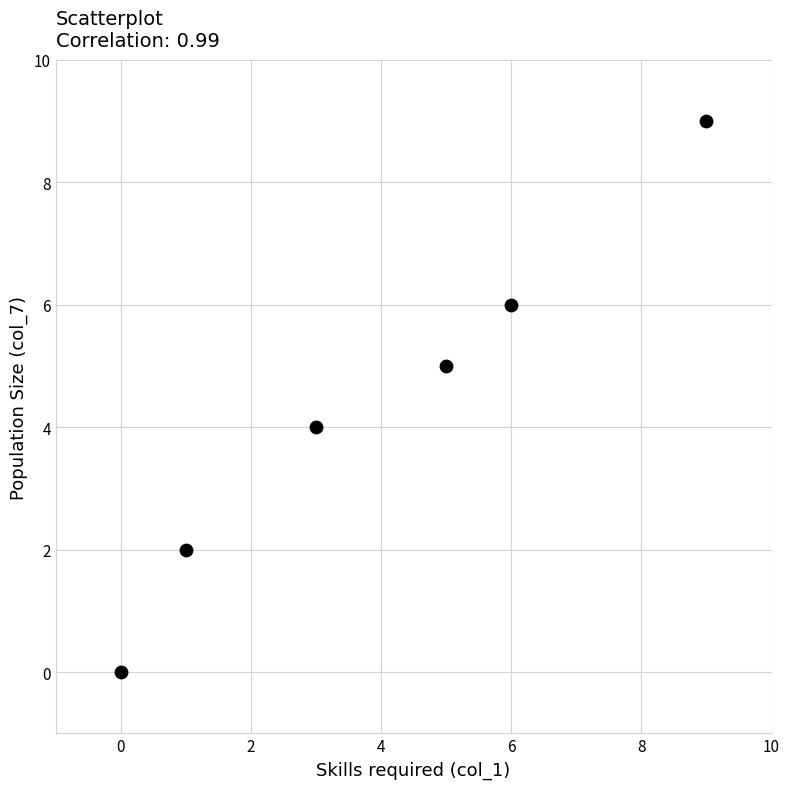

What is the range of Y values (max minus min)?

9